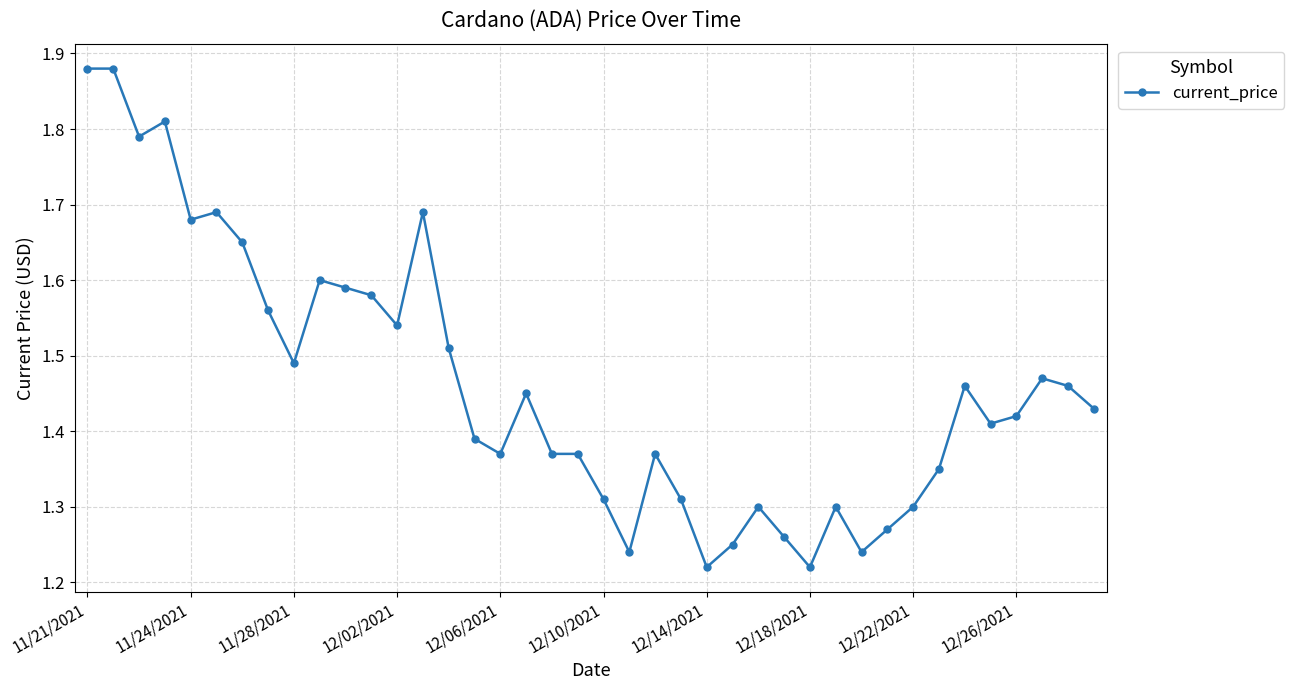

What is the difference between the maximum and minimum values?

0.7